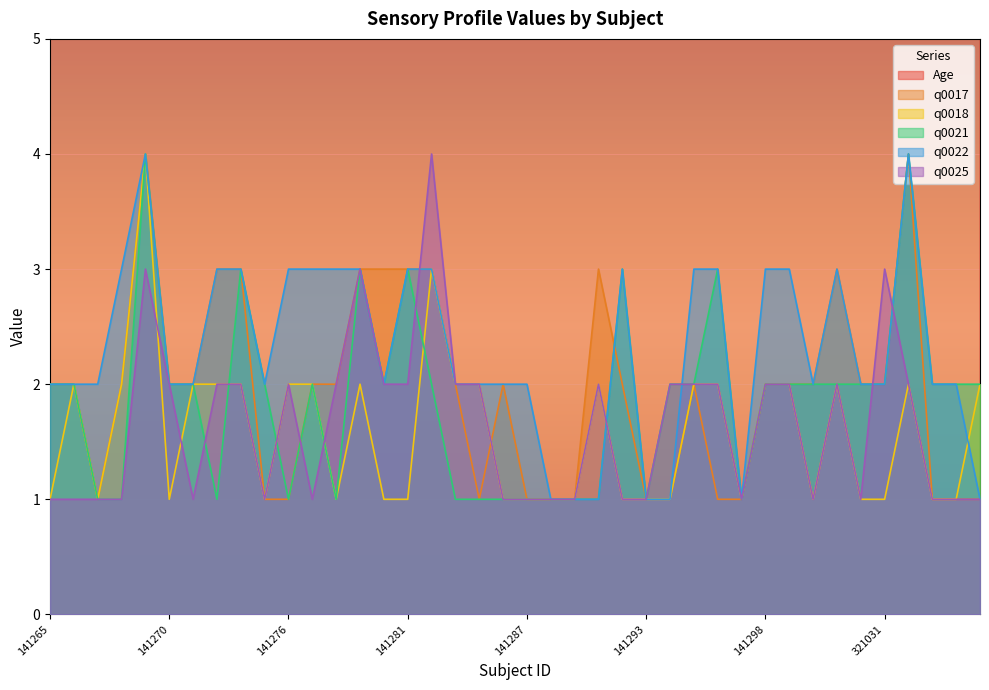

In q0018, how many points are lower than both neighbors (excluding endpoints)?

6